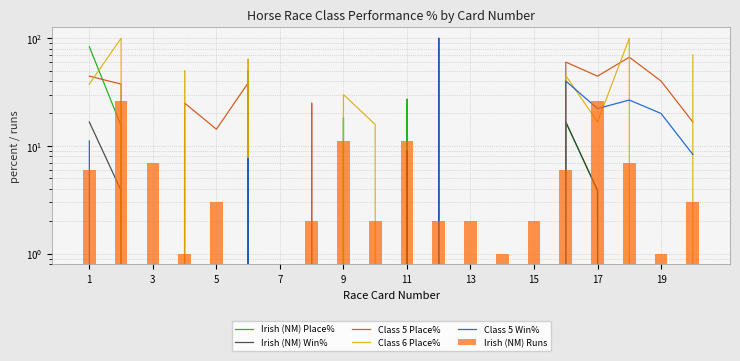

Between 5 and 17, which series saw the biggest shift?

Class 6 Place%